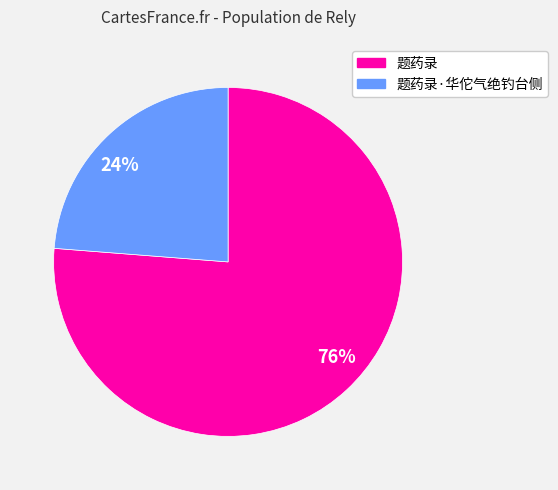

Does 题药录 account for over 50% of the chart?

Yes